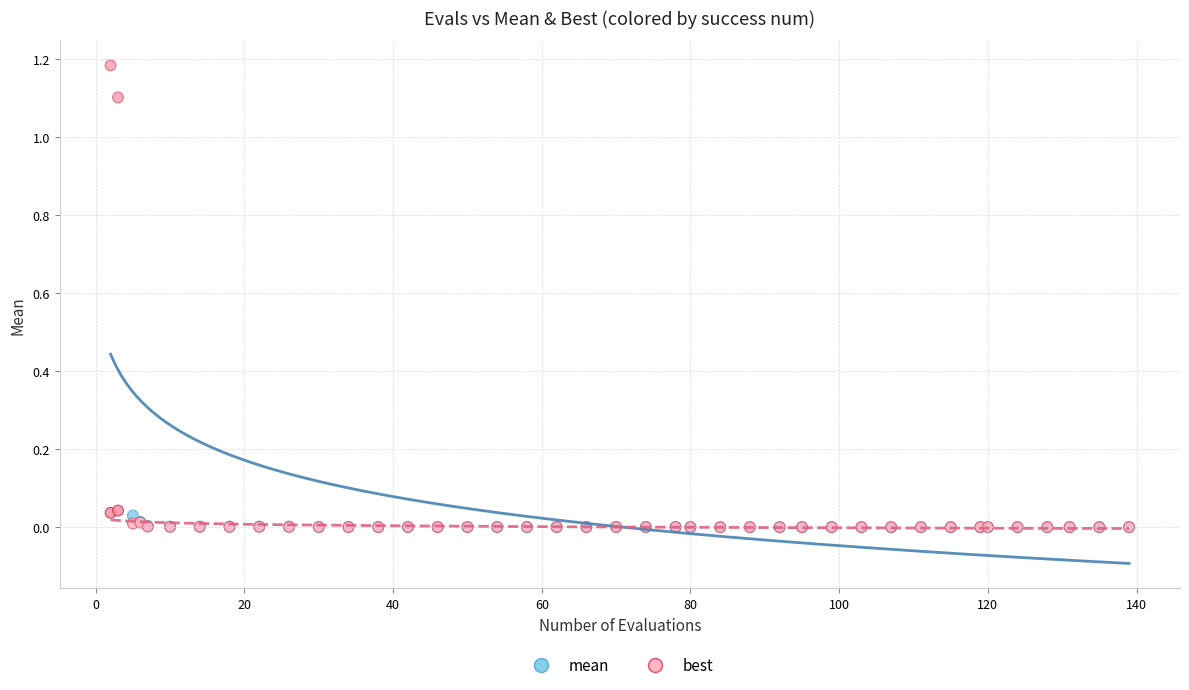

What are all the series names shown in the legend?

mean, best